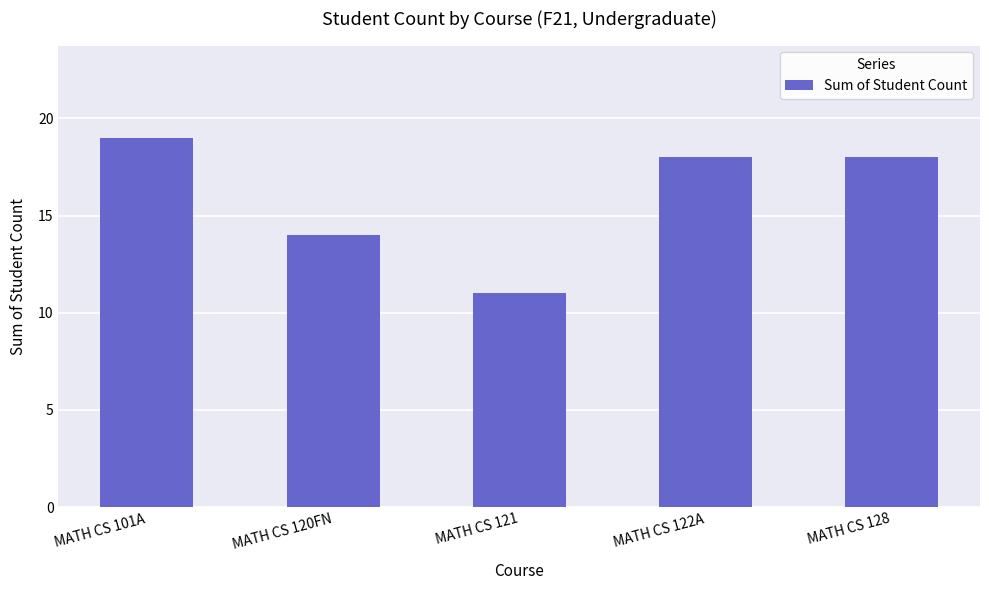

How many bars are there in total?

5